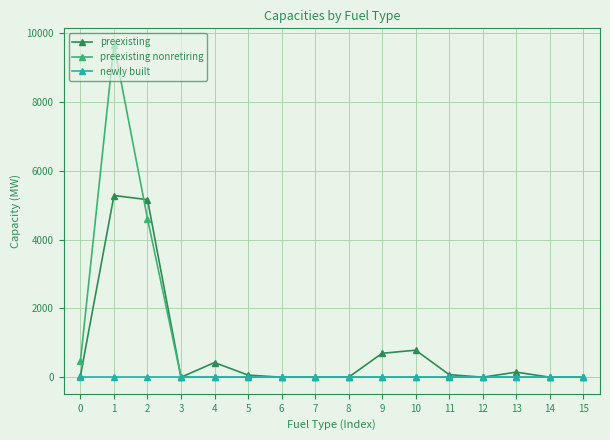

Which series changed the most between 2 and 12?

preexisting